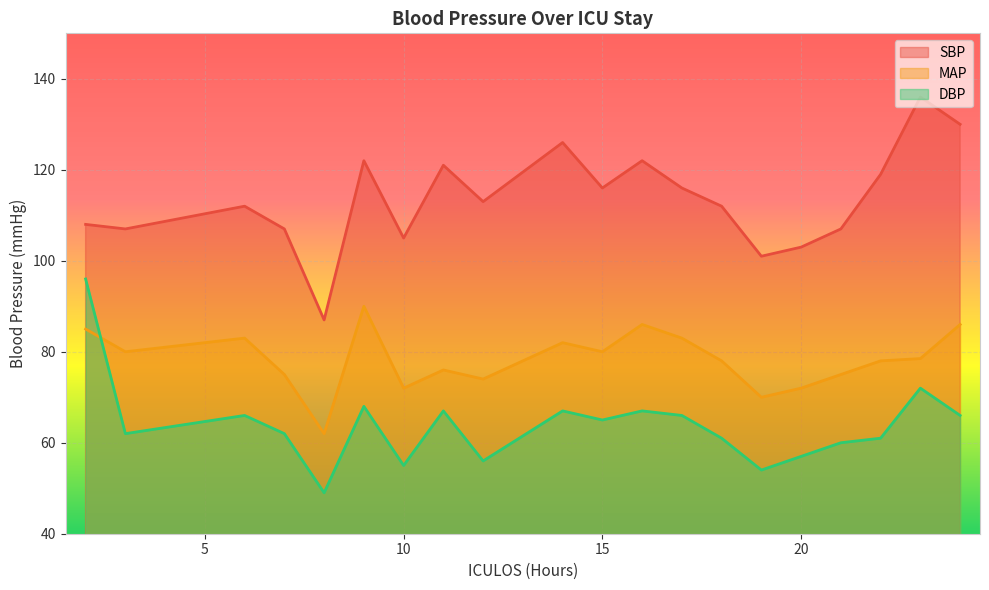

What are all the series names shown in the legend?

SBP, MAP, DBP